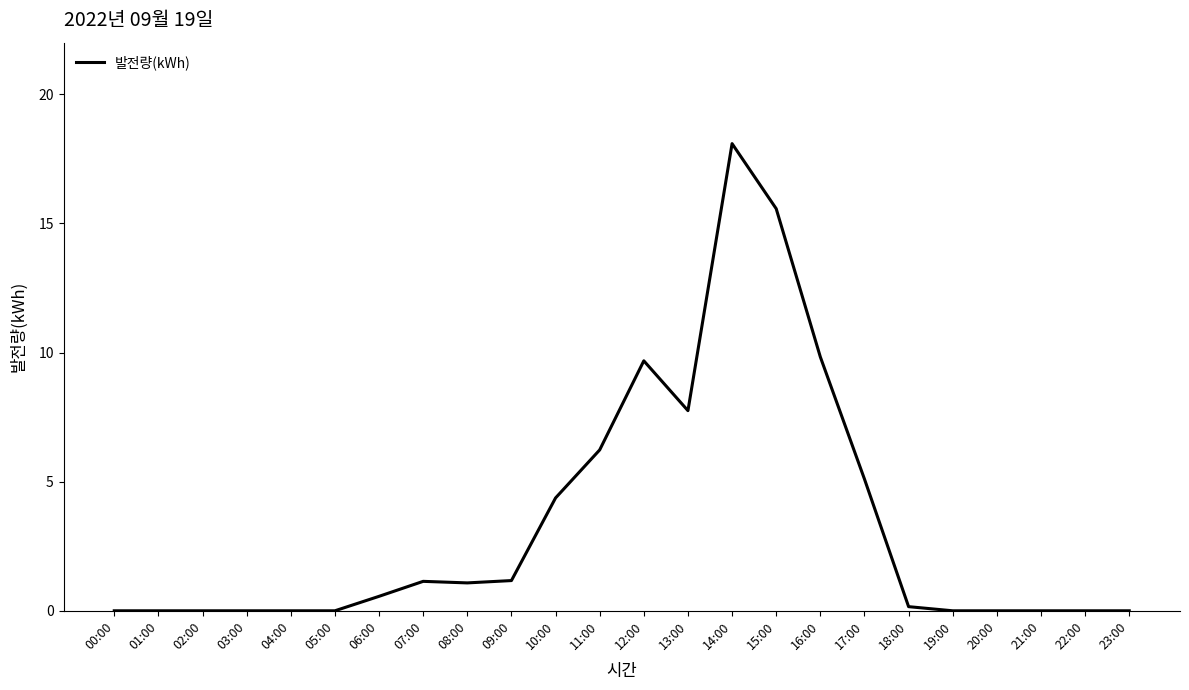

Is it true that the value at 11:00 is 6.2?

True